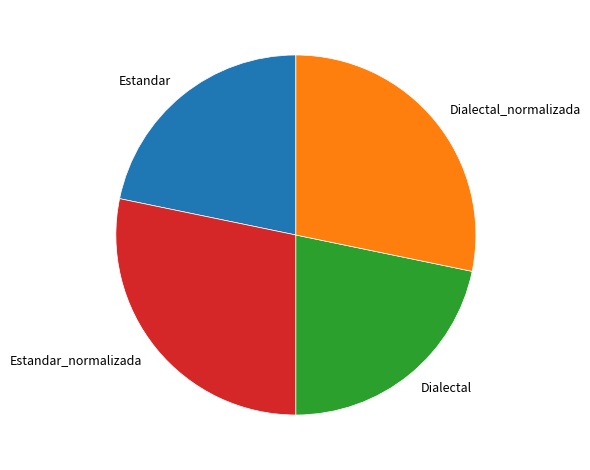

Is the sum of Estandar and Dialectal greater than half?

No